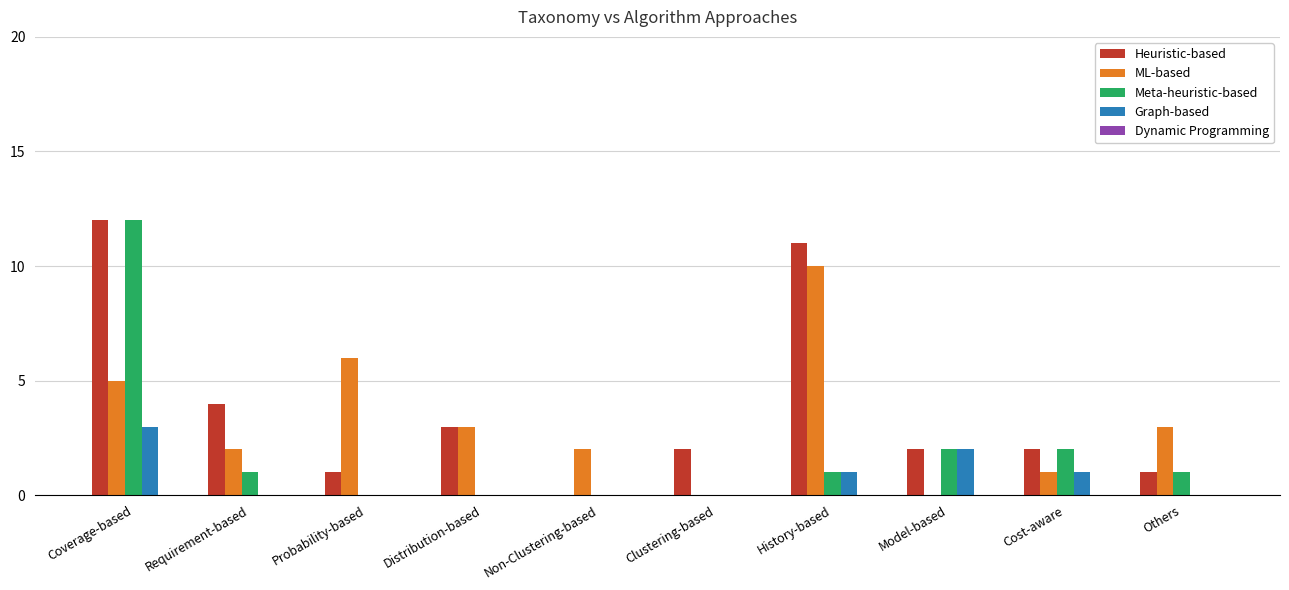

How many positive values does the Heuristic-based series have?

9